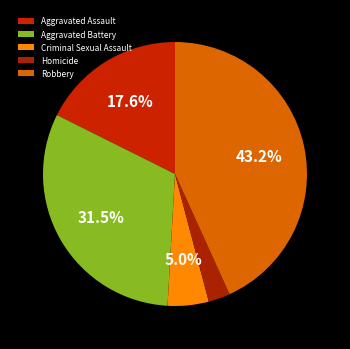

Is Aggravated Battery the majority of the pie?

No